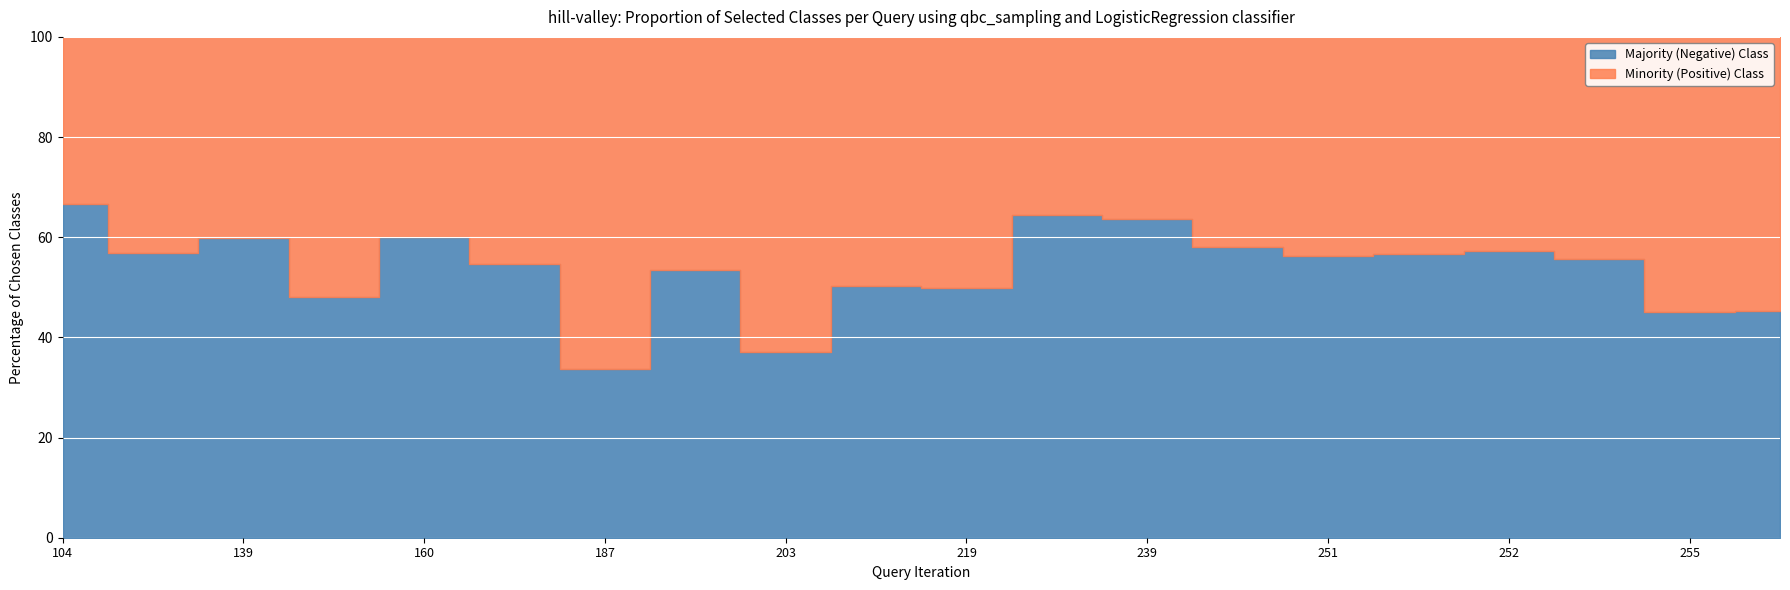

At which label does Minority (Positive) Class first exceed 219?

231